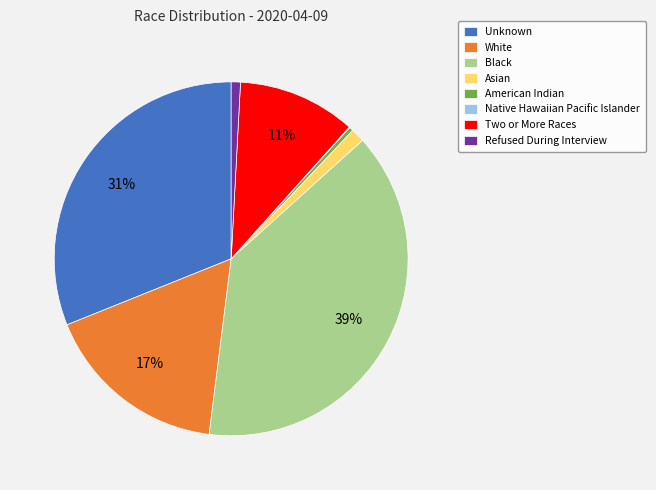

Combined, do Refused During Interview and Black account for over 50%?

No